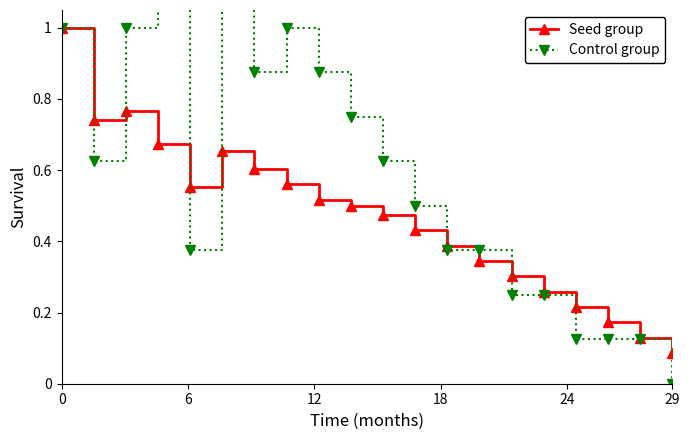

Which series ends up on top after the final intersection of Control group and Seed group?

Seed group